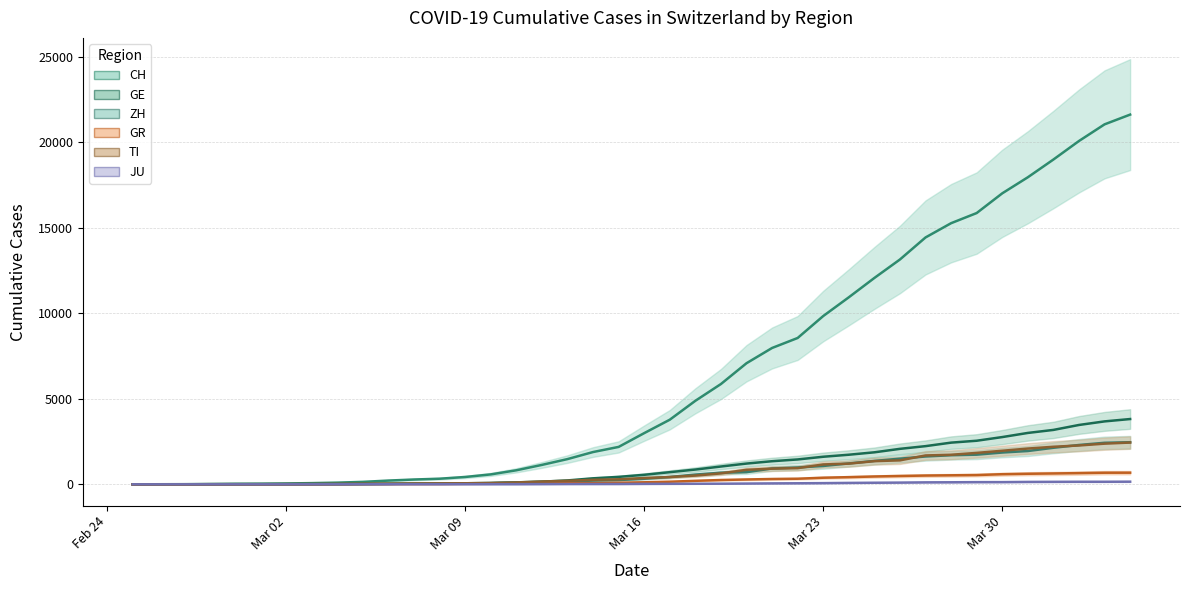

True or false: JU and GR intersect in this chart.

False